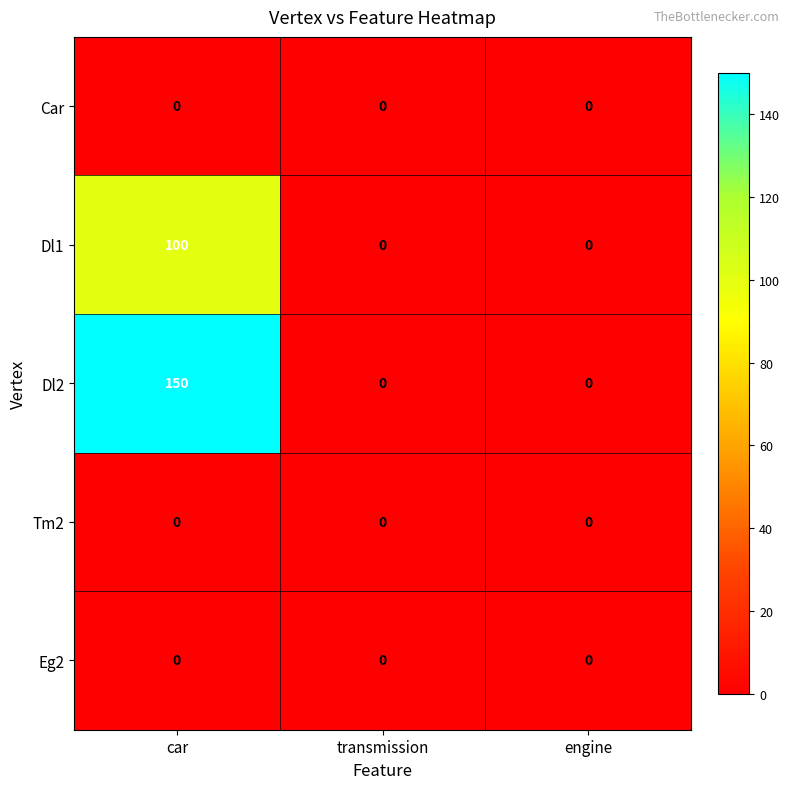

Is it true that Eg2 equals 0 at engine?

True